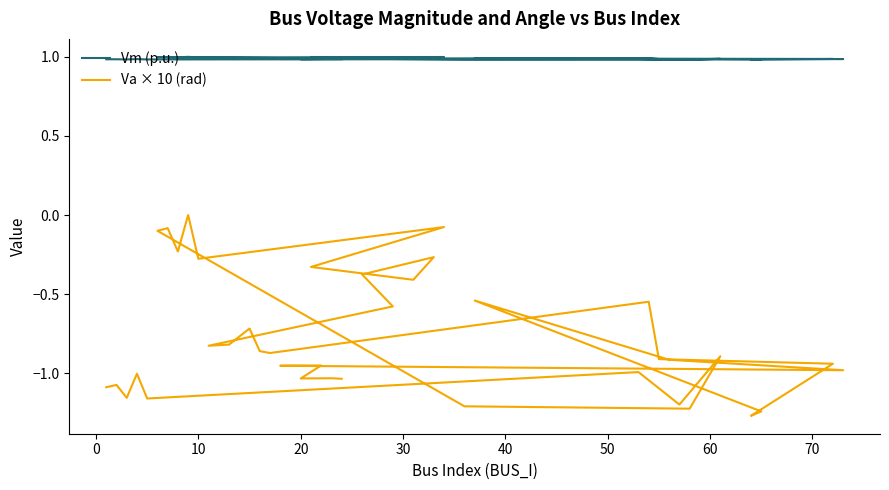

List the series in order of their peak value, lowest first.

Va × 10 (rad), Vm (p.u.)